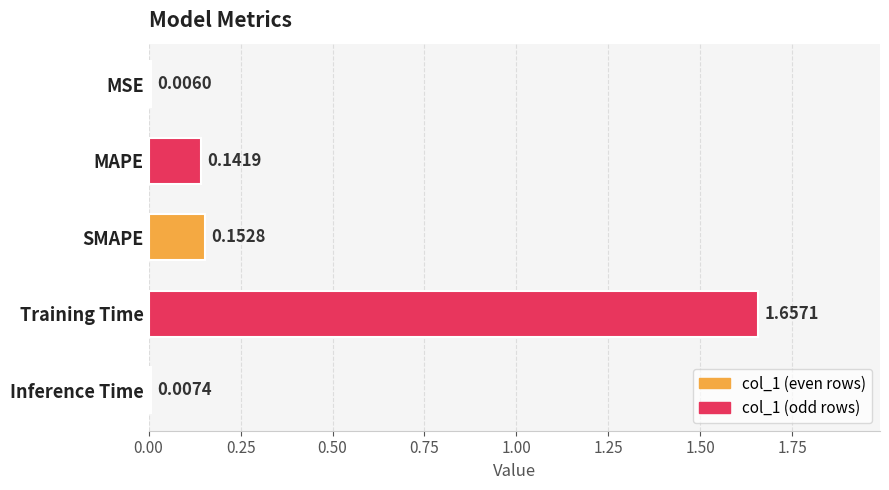

What is the label of the 3rd bar from the bottom?

SMAPE